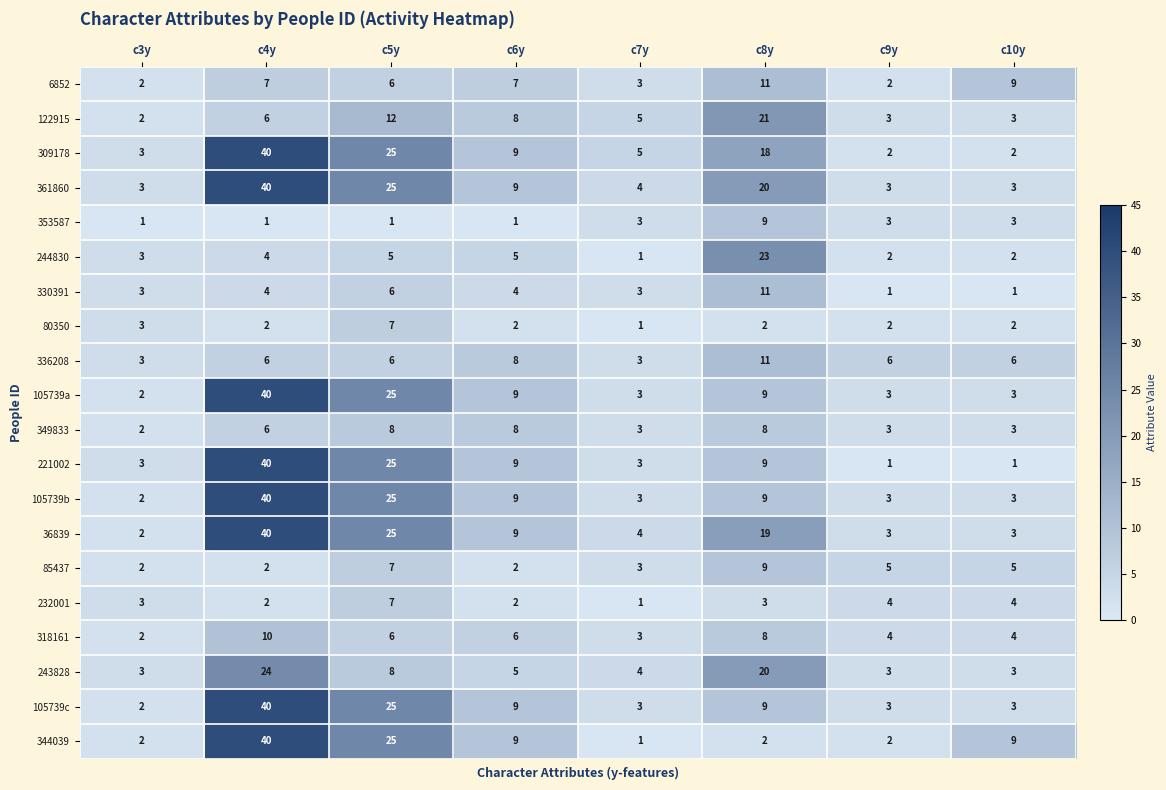

Which category has the highest value in the 336208 series?

c8y